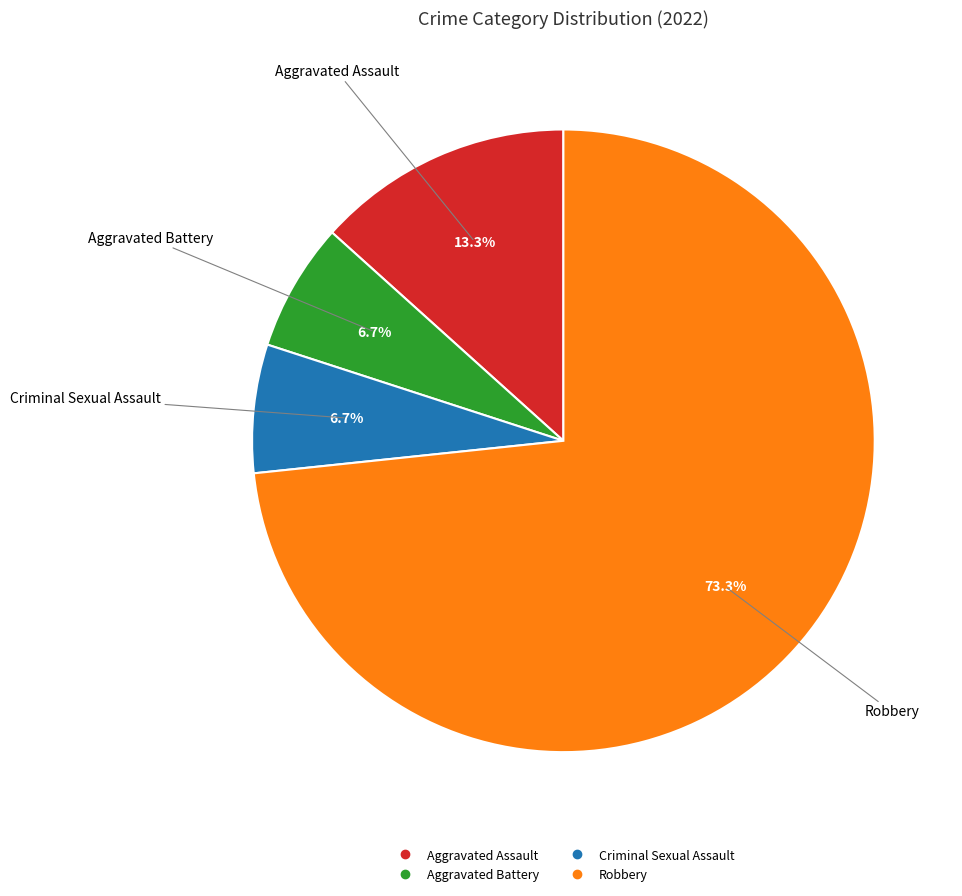

To the nearest percent, what is the difference between the largest and smallest slice percentages?

67%